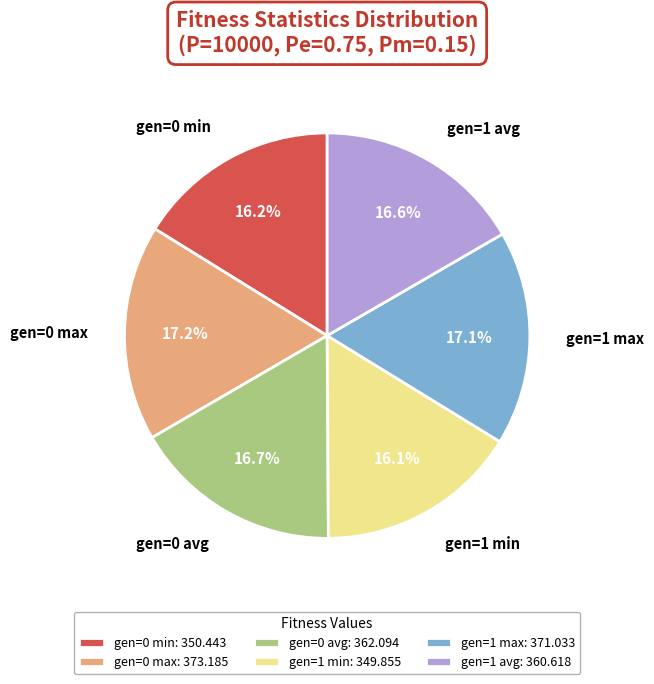

What percentage is the gen=1 min slice, to the nearest percent?

16%